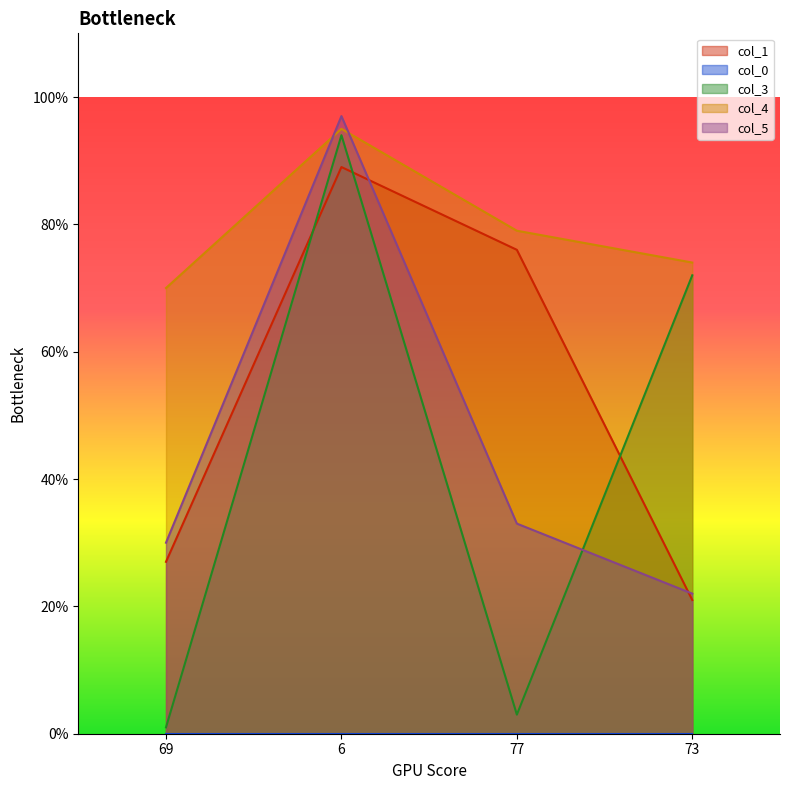

How many lines are shown in the chart?

5